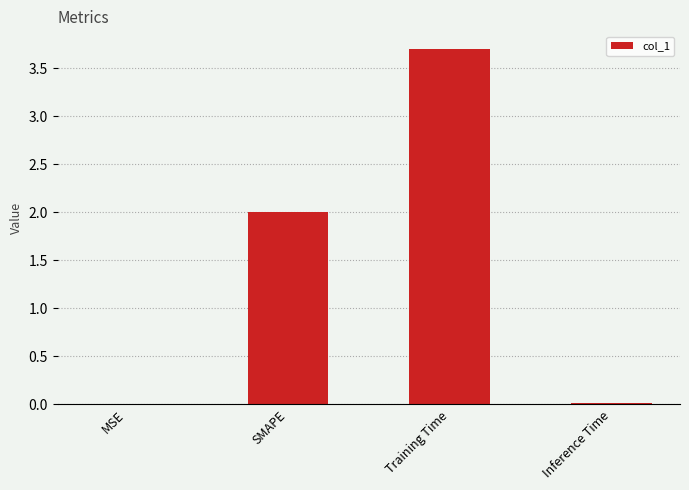

What is the maximum value shown in the chart?

3.7